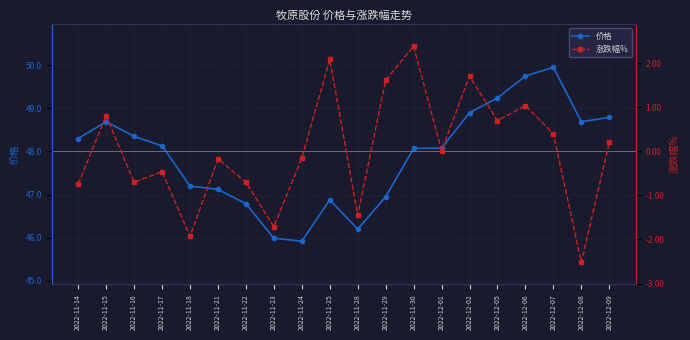

Reading left to right, extract all data points from this chart.

价格: 48.3	48.7	48.4	48.1	47.2	47.1	46.8	46.0	45.9	46.9	46.2	47.0	48.1	48.1	48.9	49.2	49.8	50.0	48.7	48.8
涨跌幅%: -0.7	0.8	-0.7	-0.5	-1.9	-0.2	-0.7	-1.7	-0.1	2.1	-1.4	1.6	2.4	0.0	1.7	0.7	1.0	0.4	-2.5	0.2